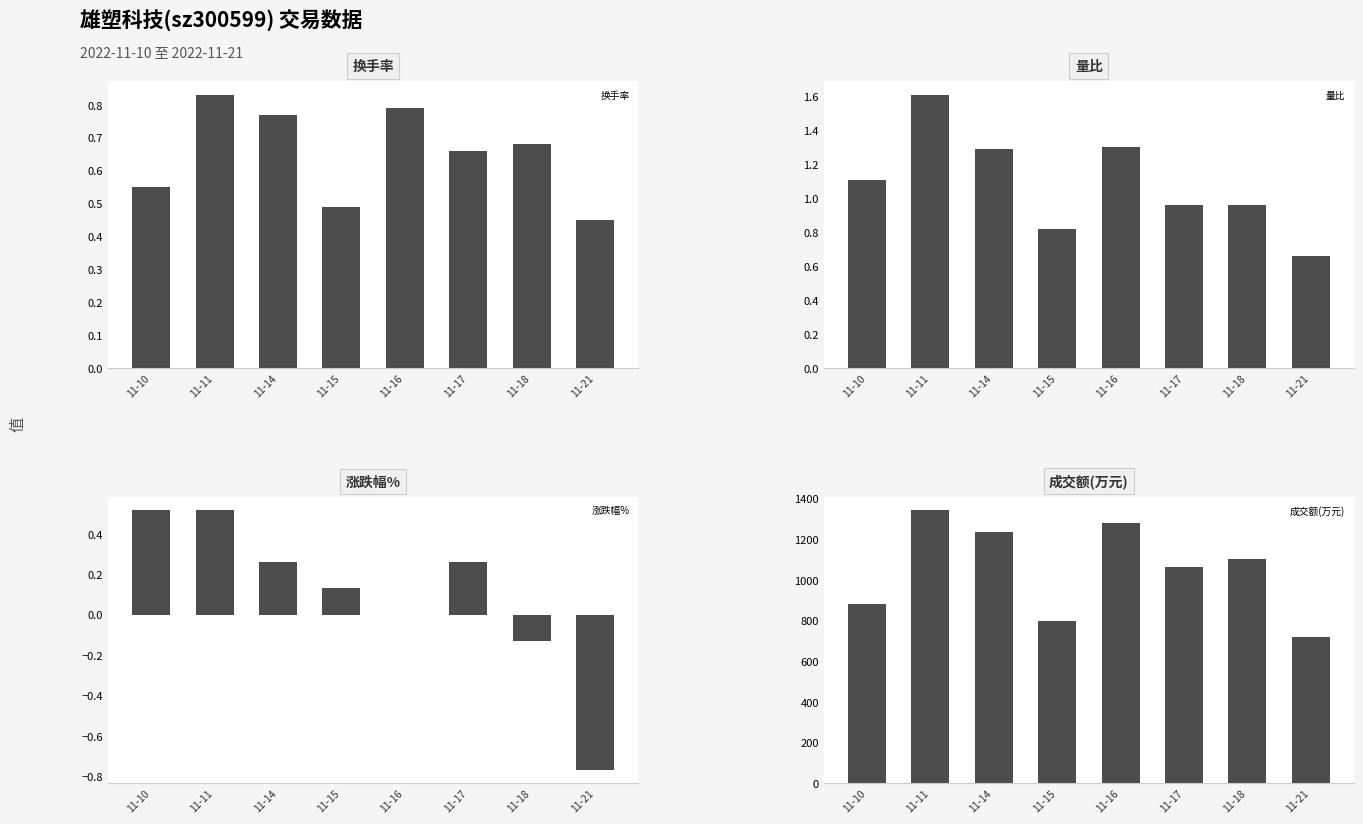

Which category has the lowest value in the 涨跌幅% series?

11-21